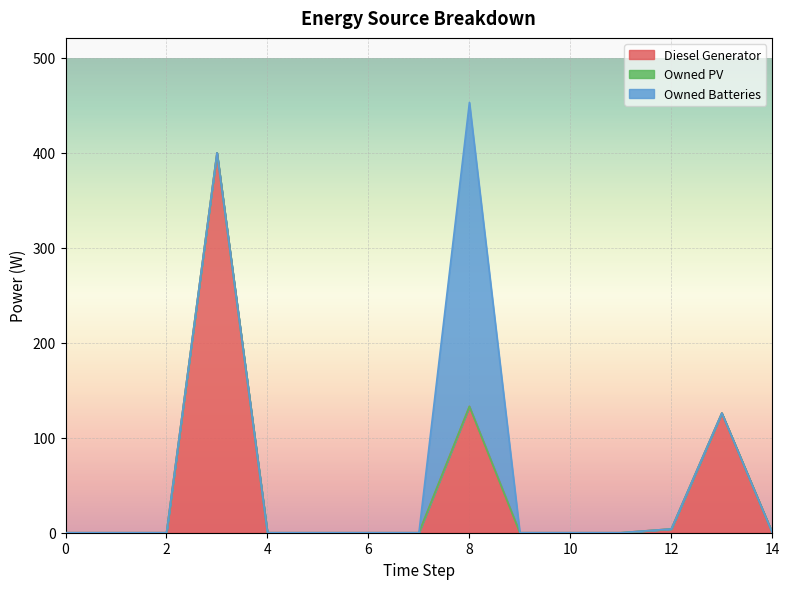

List the labels in order of Diesel Generator value, largest first.

3, 8, 13, 12, 0, 1, 2, 4, 5, 6, 7, 9, 10, 11, 14